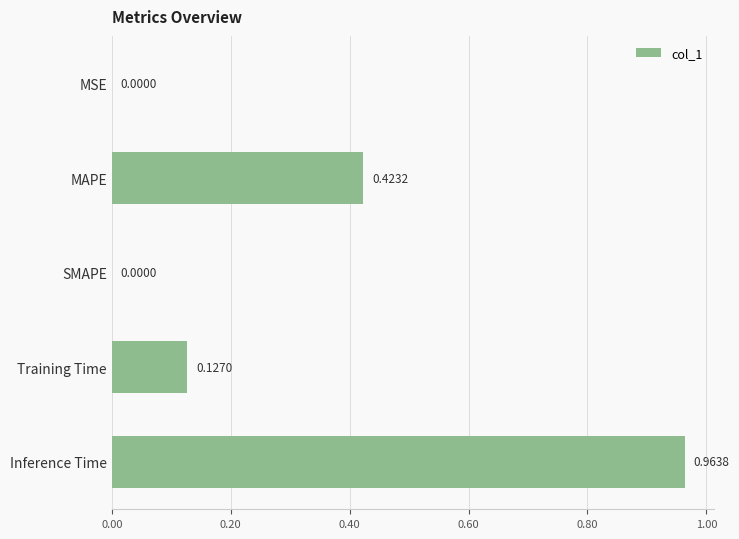

What is the sum of all values?

1.5